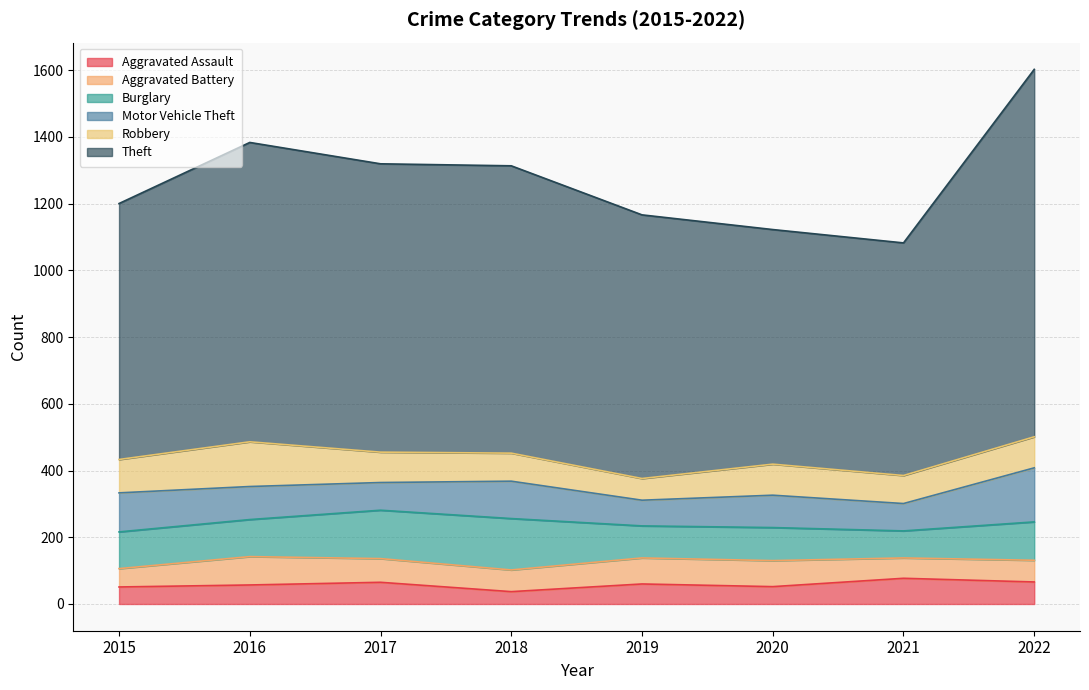

Reading left to right, transcribe all the data shown in this chart.

Aggravated Assault: 51	57	65	37	60	52	77	66
Aggravated Battery: 55	85	71	65	78	78	61	65
Burglary: 110	111	145	154	96	99	81	115
Motor Vehicle Theft: 117	99	83	112	77	97	82	162
Robbery: 100	134	91	84	65	93	84	93
Theft: 767	897	864	861	790	703	697	1101